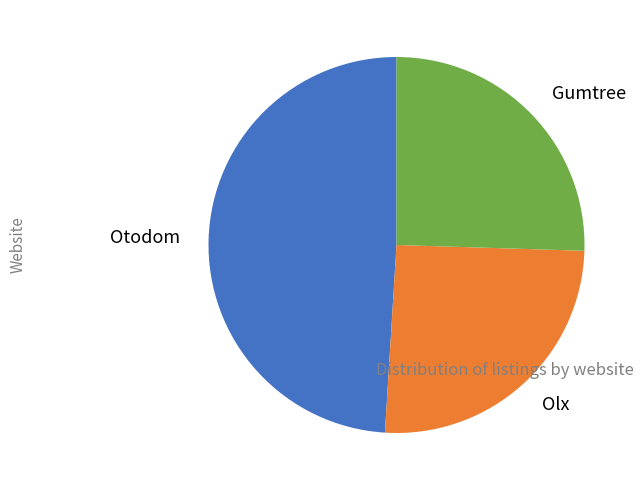

Is it true that Gumtree is 25% of the pie?

True